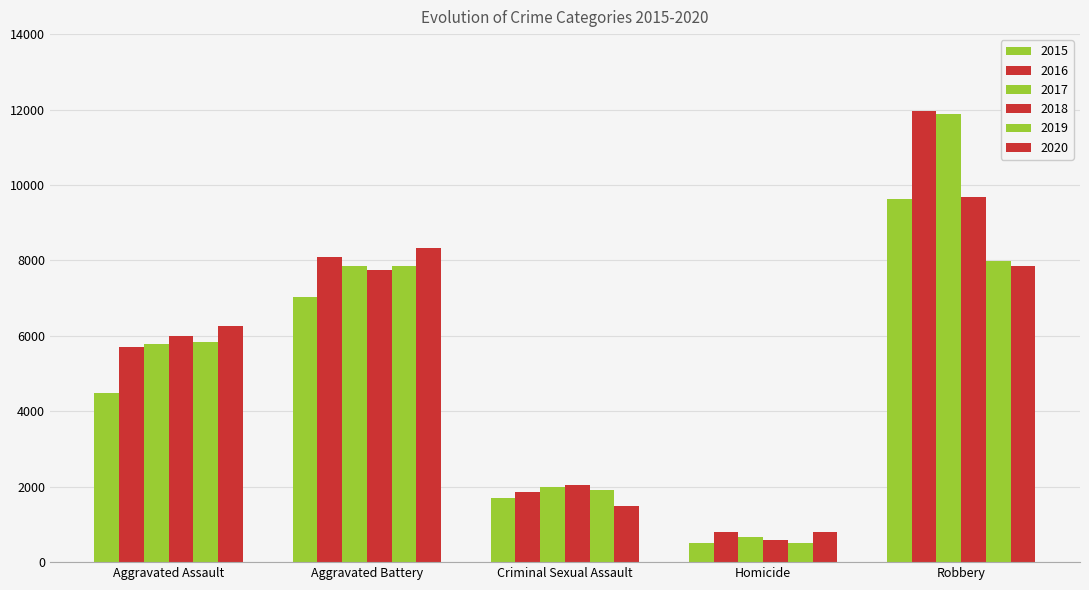

Which series has the largest total across all categories?

2016